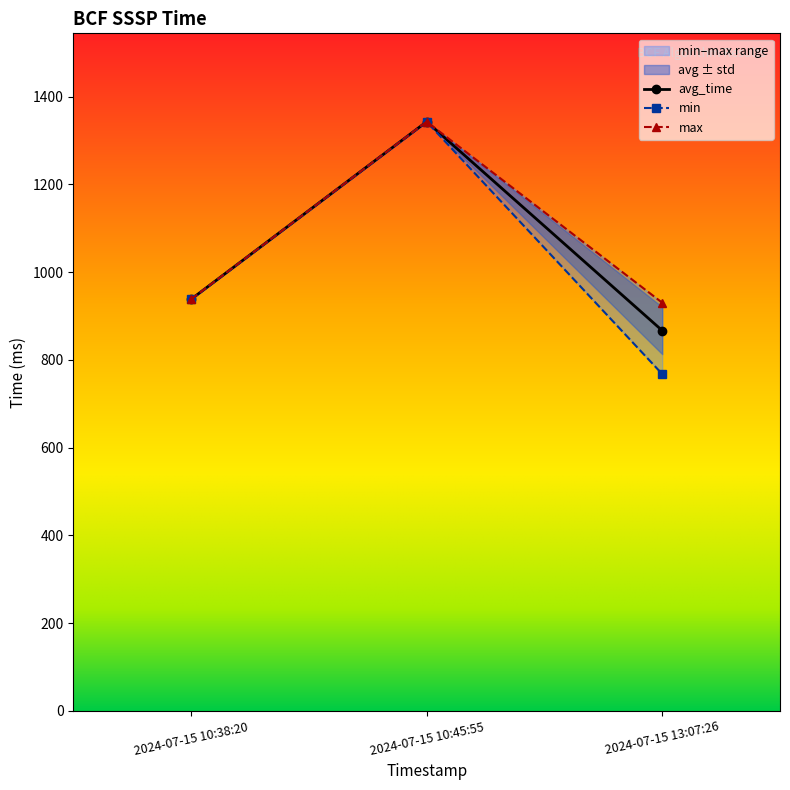

Count the number of data series in this chart.

3